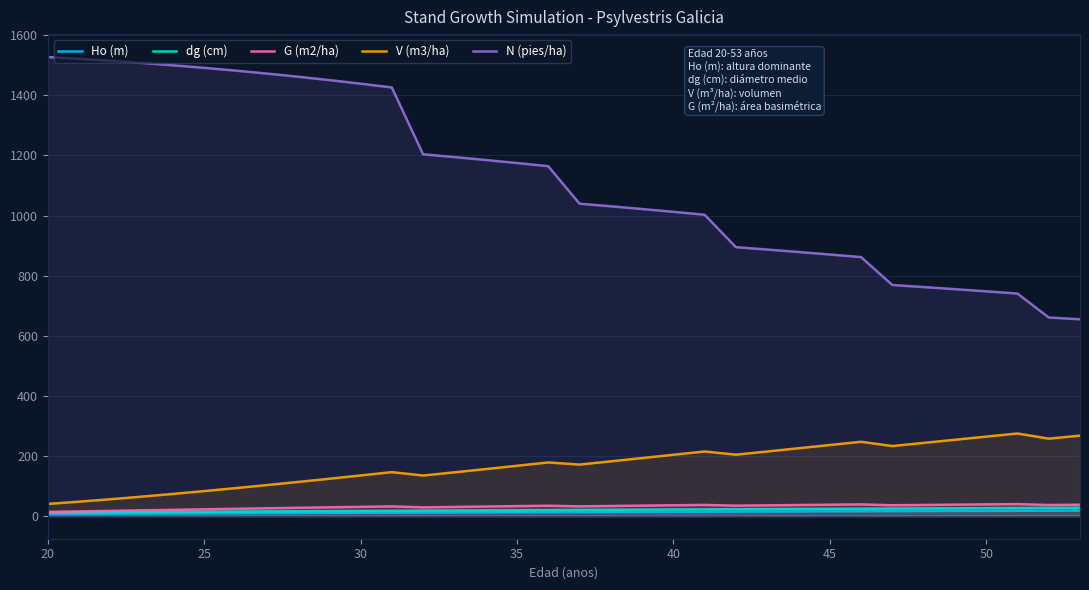

Which label corresponds to the smallest value in the chart?

20